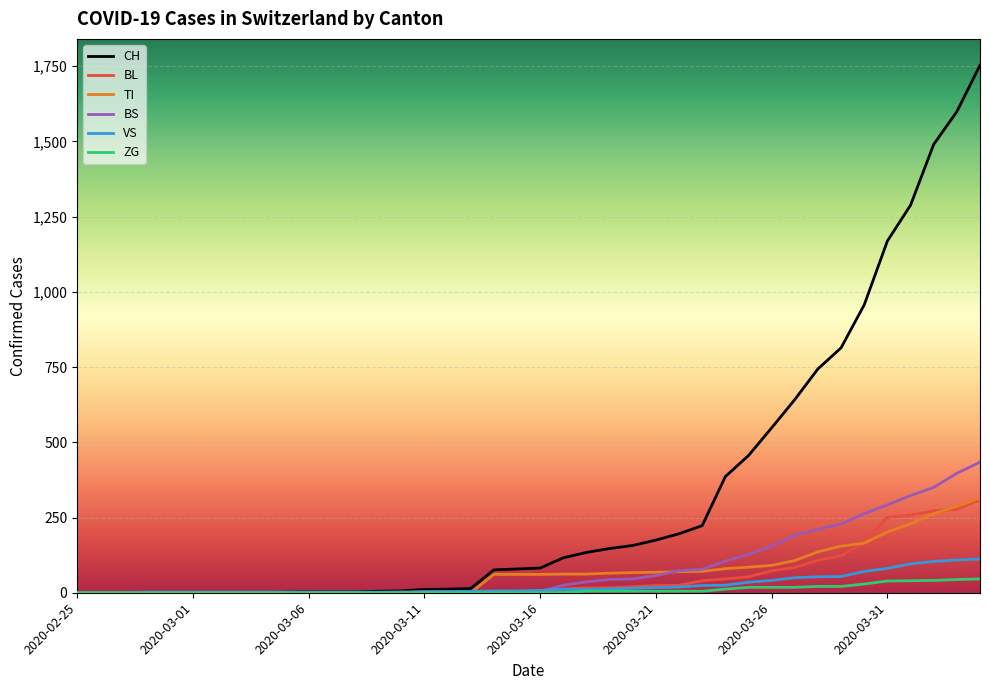

What is the greatest value displayed?

1753